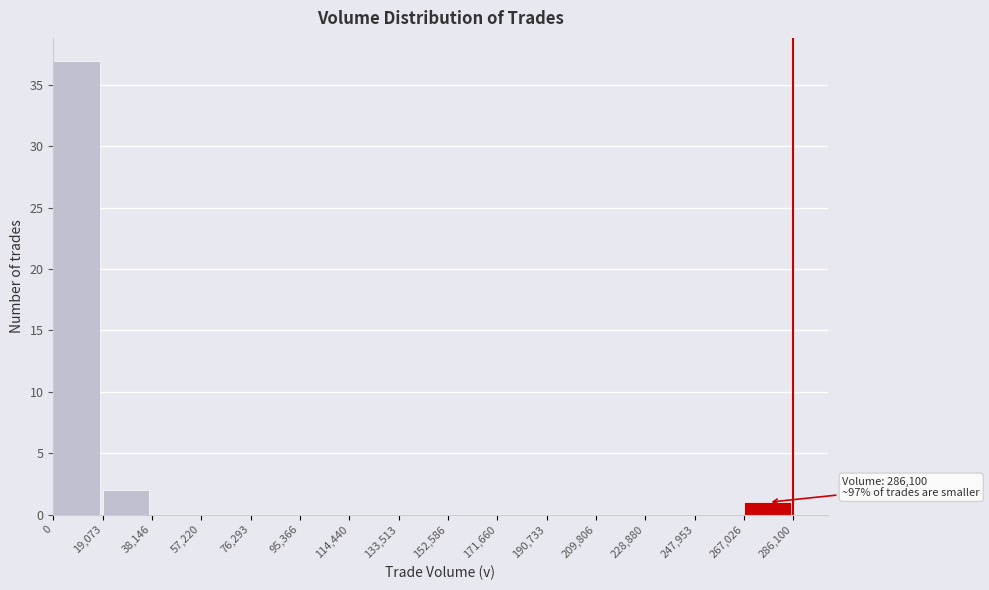

Over which range of the x-axis is the bar tallest?

0 to 19,073